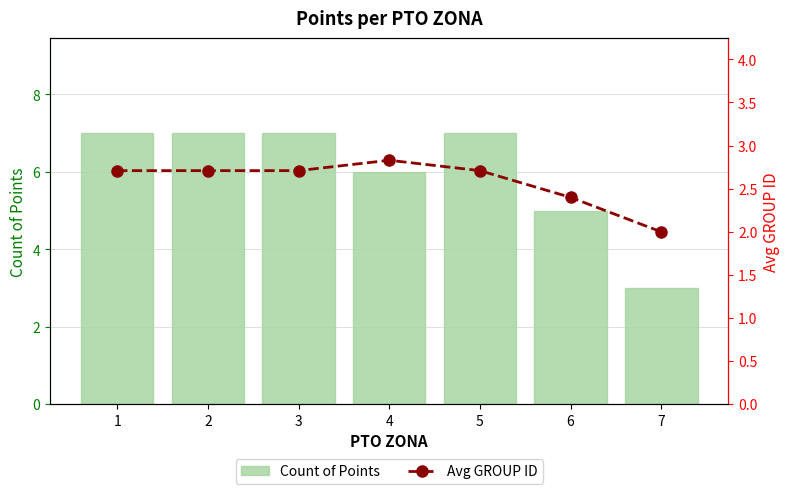

What is the sum of all Avg GROUP ID values?

18.1